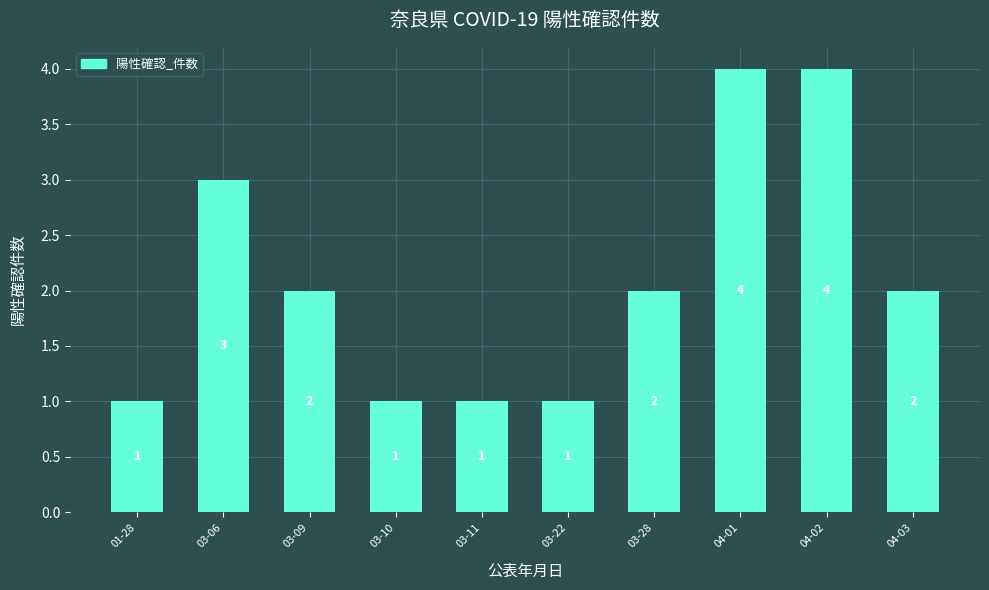

Where does the data first go above 2?

03-06